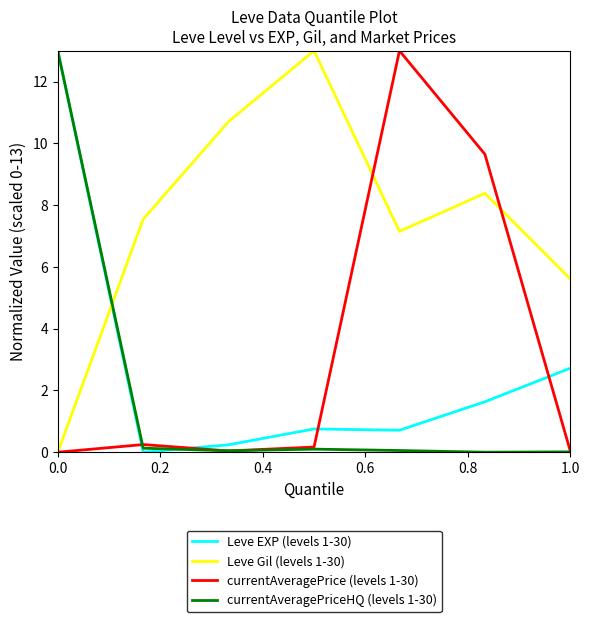

How many intersections are there between currentAveragePriceHQ (levels 1-30) and Leve Gil (levels 1-30)?

1